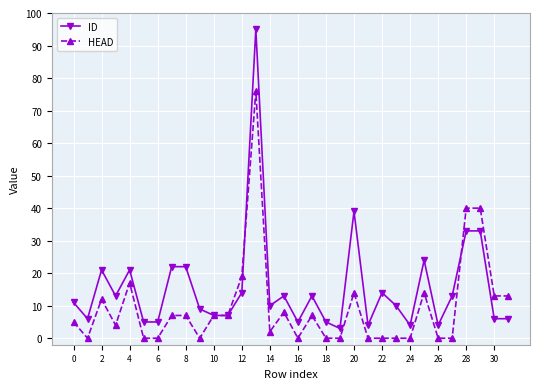

How many series are shown in this chart?

2